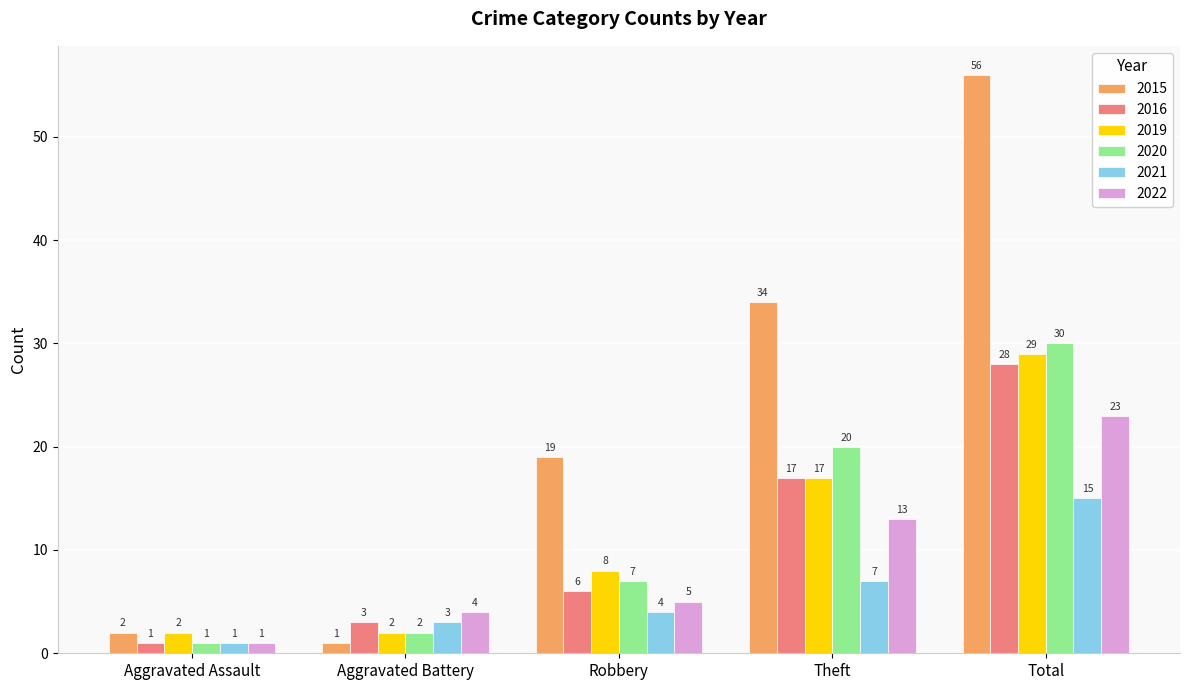

Between Aggravated Assault and Total, which series saw the biggest shift?

2015